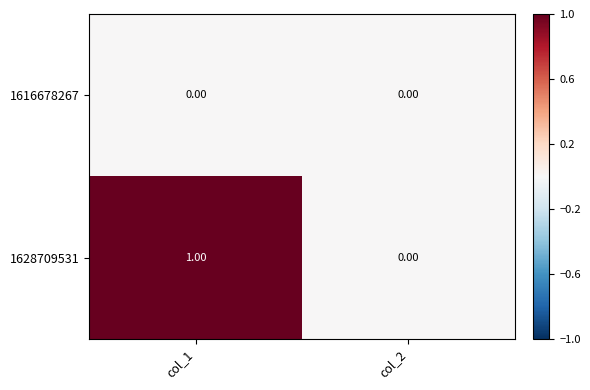

Which series has the largest total across all categories?

1628709531